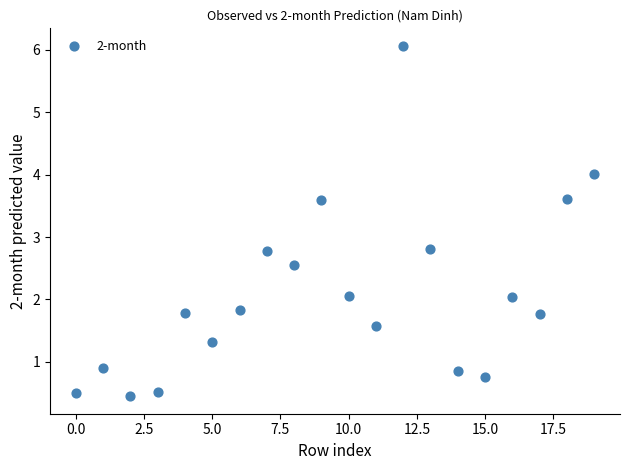

What is the range of Y values (max minus min)?

5.6